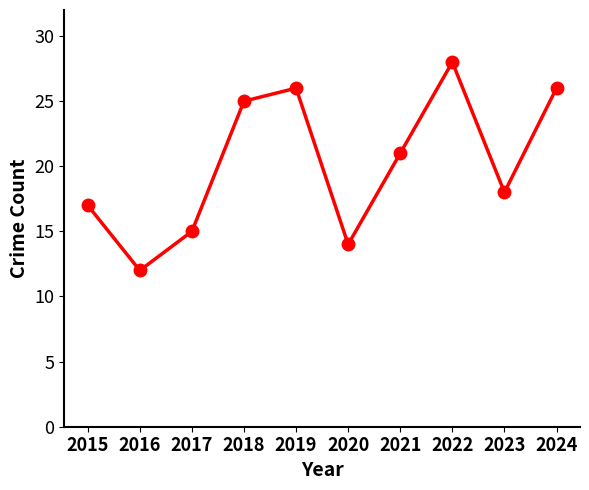

How many data points does each series have?

10